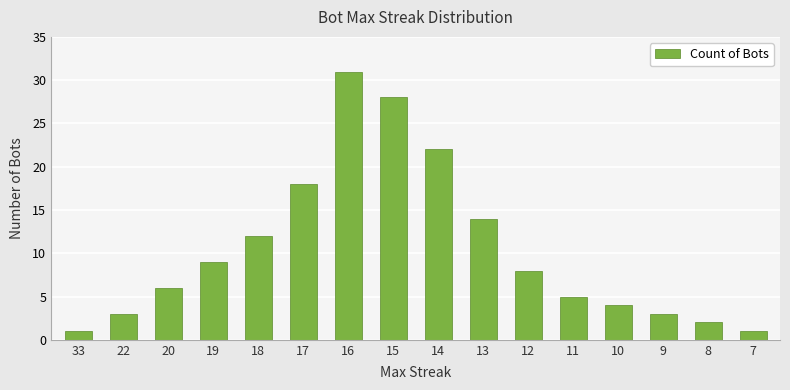

Between 11 and 15, which is larger?

15